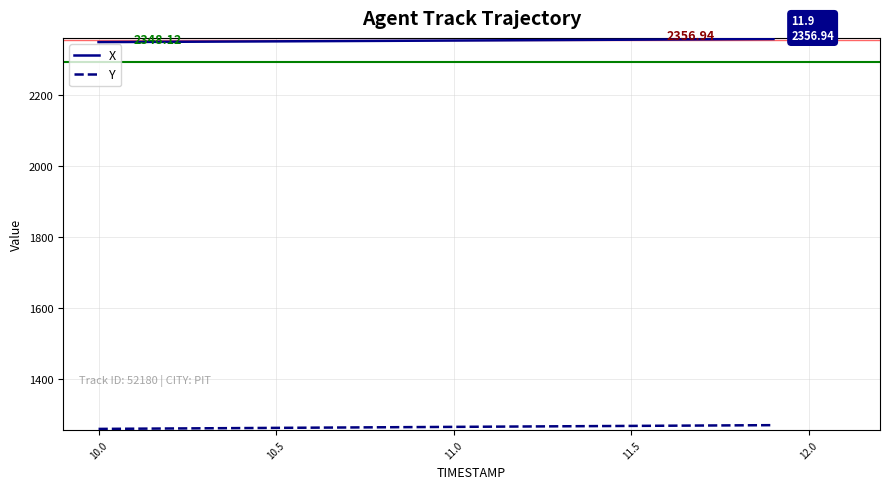

True or false: Y and X cross at least once.

False